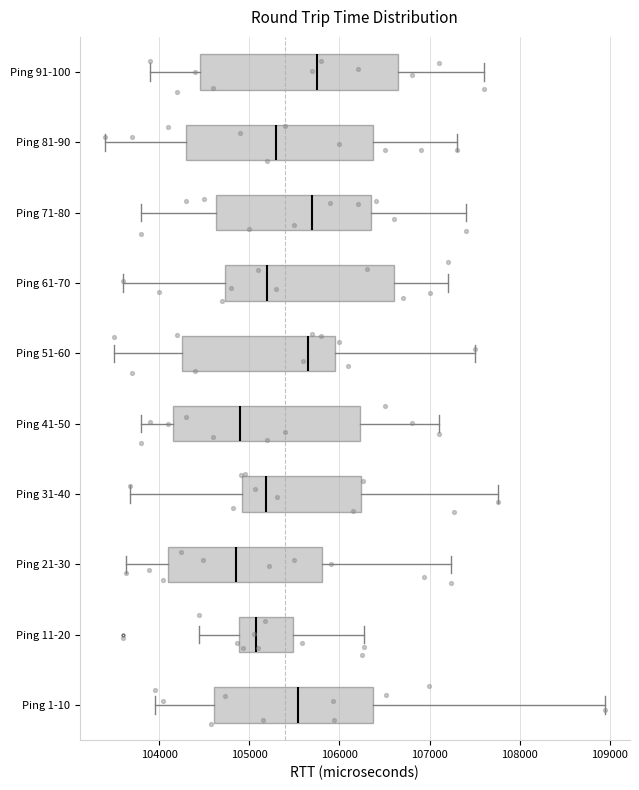

Where does the median line of the box for Ping 1-10 sit on the x-axis? The values are not printed on the chart, so give them approximately, as read against the axis.

105500